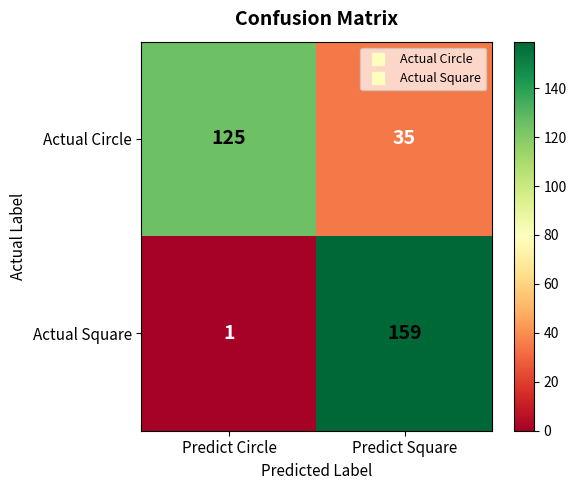

True or false: Actual Circle has a value of 125 at Predict Circle.

True